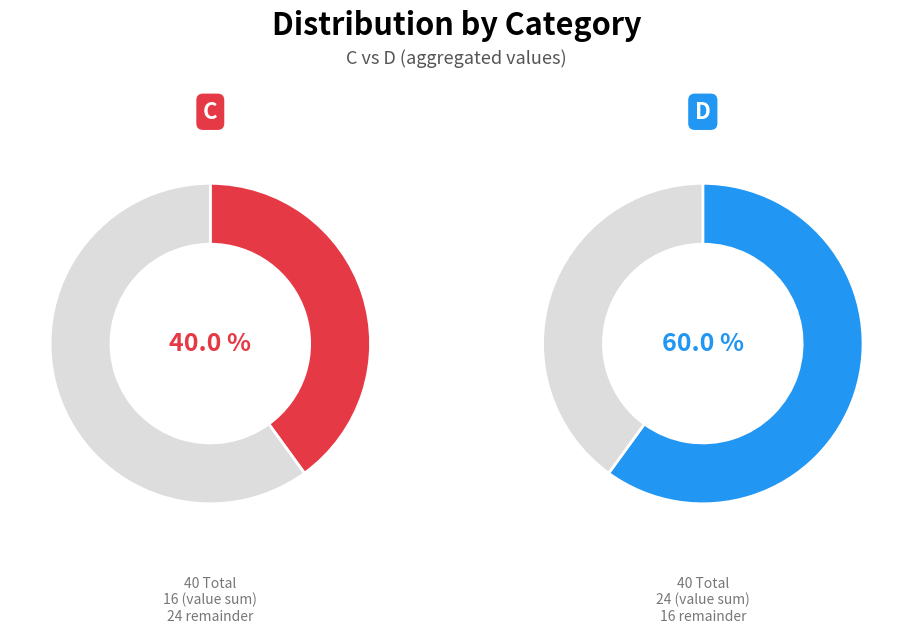

How many segments does this pie chart have?

2